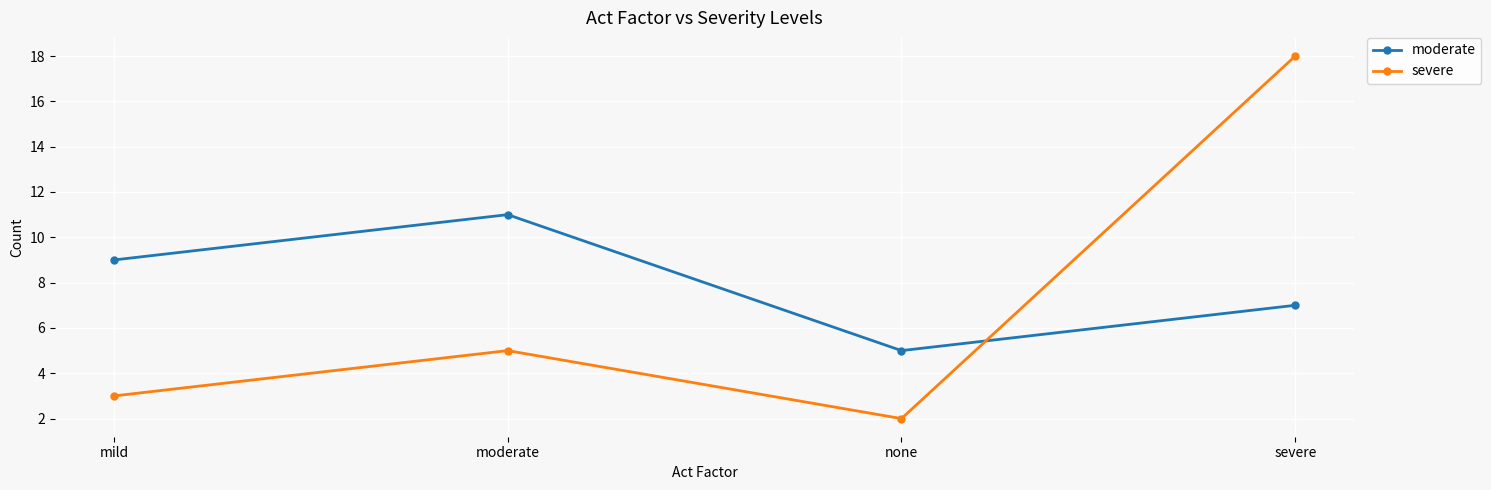

Count the moderate values in the range 7 to 11.

3